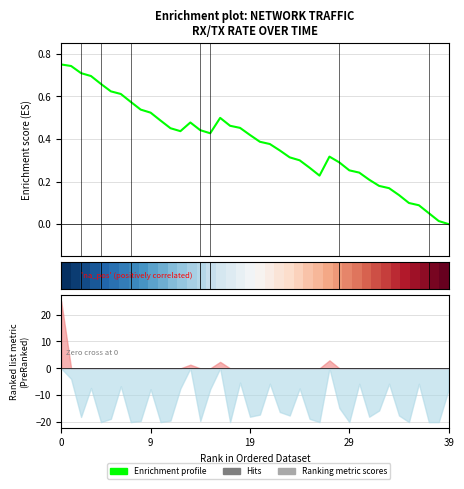

How many values in Enrichment profile are above zero?

39